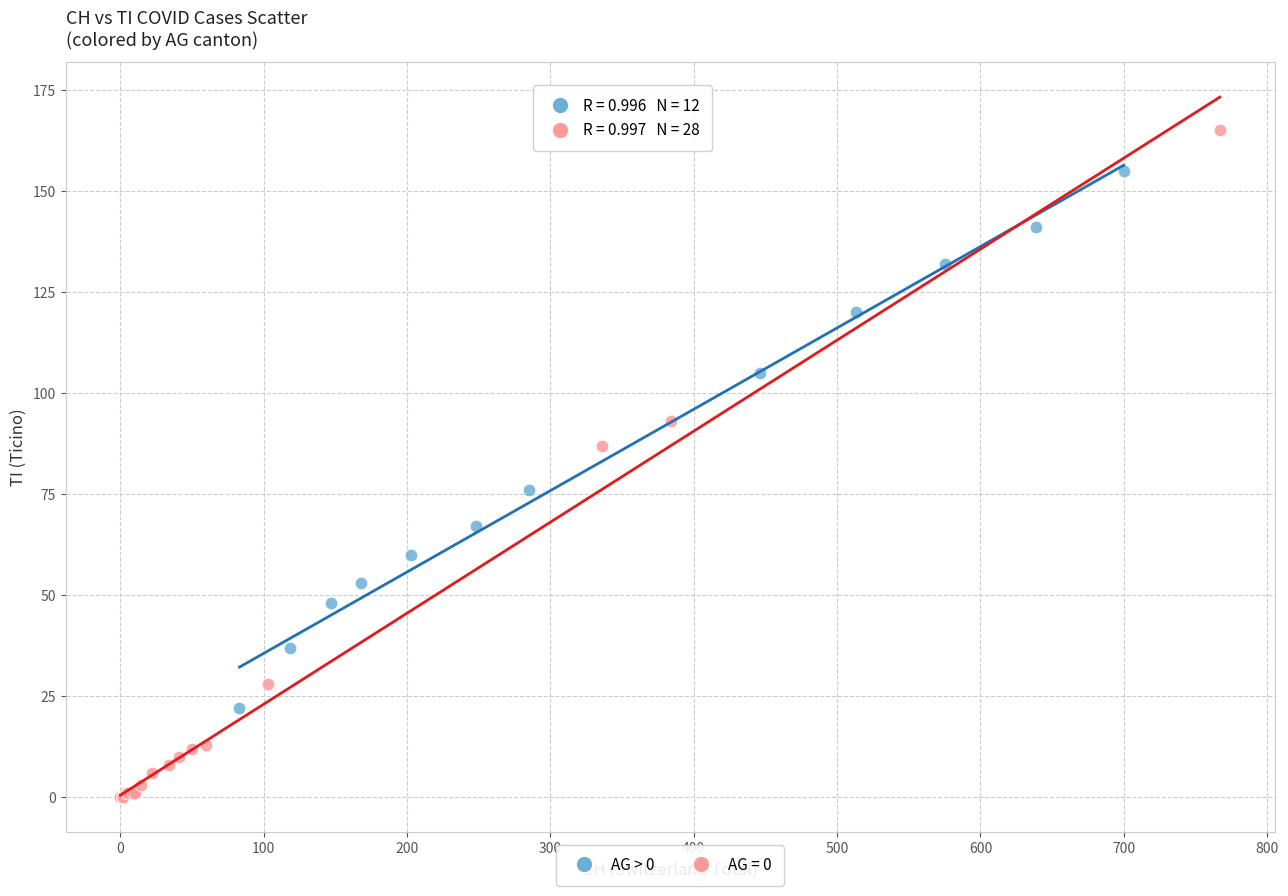

Which series contains the highest Y value?

AG = 0